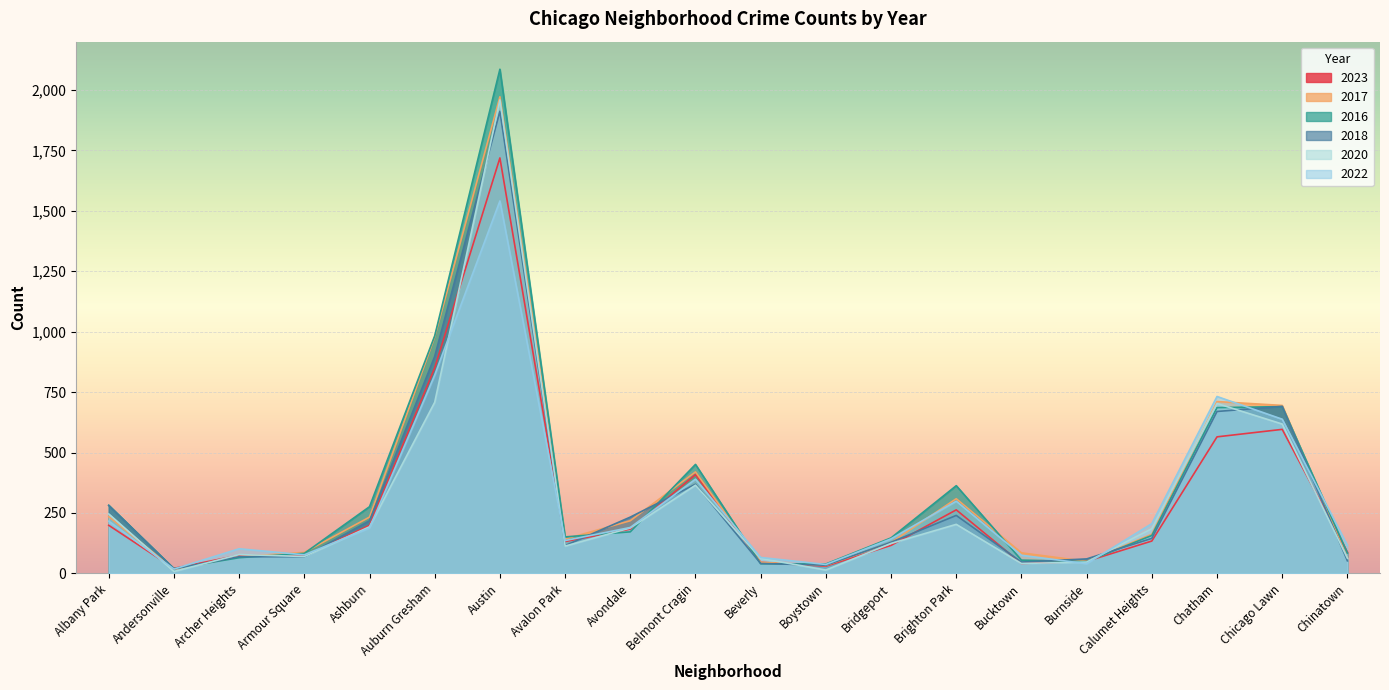

What position from the left is Albany Park?

1